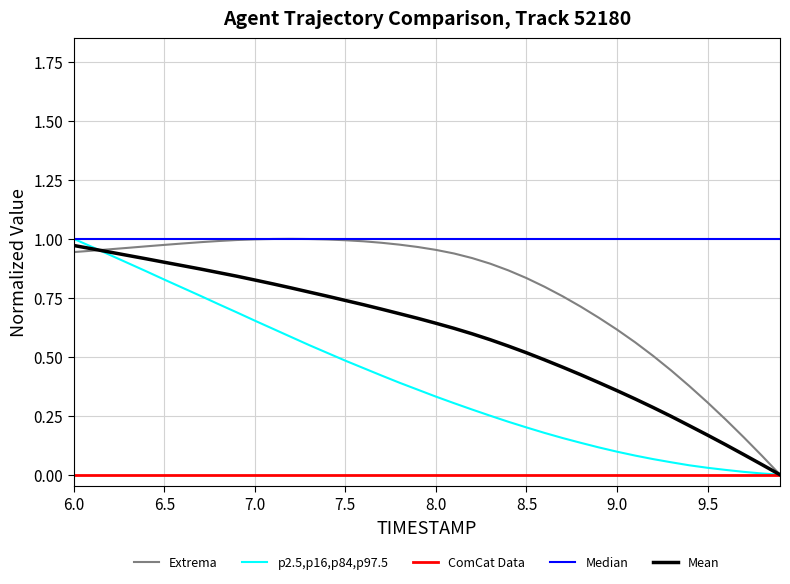

List the series in order of their overall mean, highest first.

Median, Extrema, Mean, p2.5,p16,p84,p97.5, ComCat Data